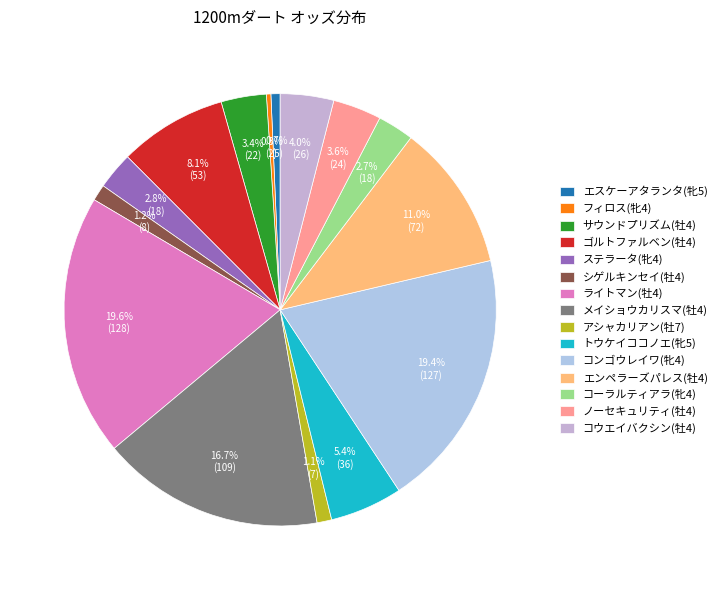

How many slices are in this pie chart?

15